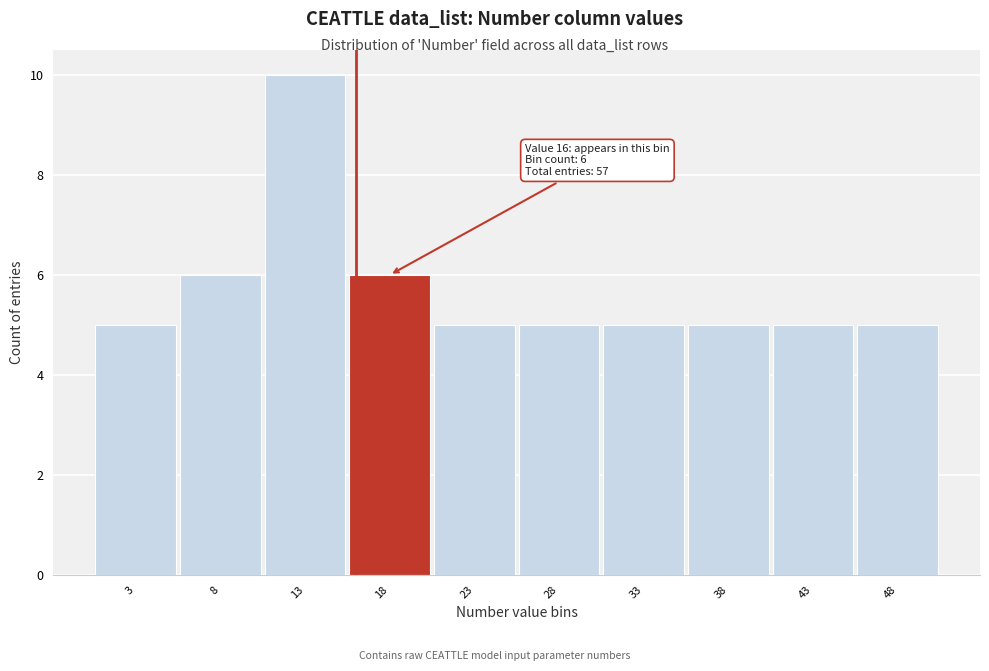

Which range on the x-axis has the tallest bar?

10.5 to 15.5